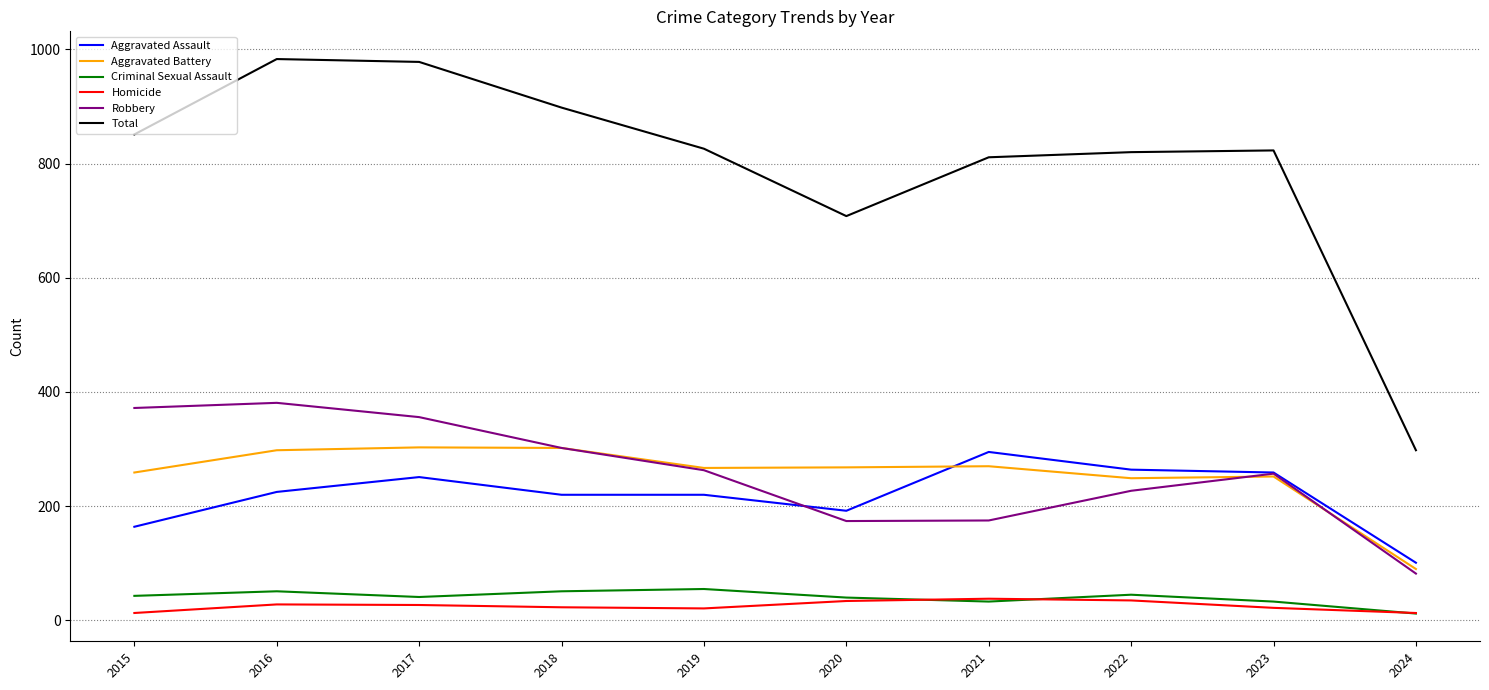

What is the difference between the Total values at 2019 and 2016?

157